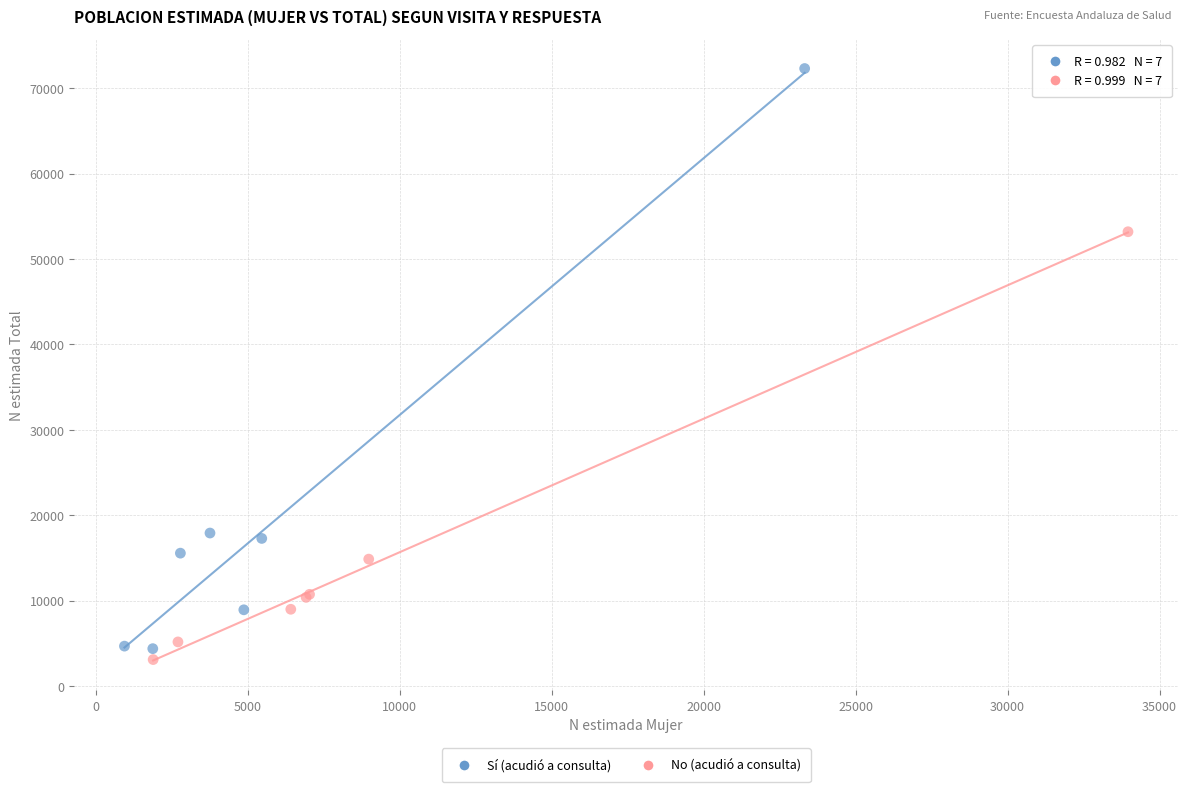

Which series contains the highest Y value?

Sí (acudió a consulta)